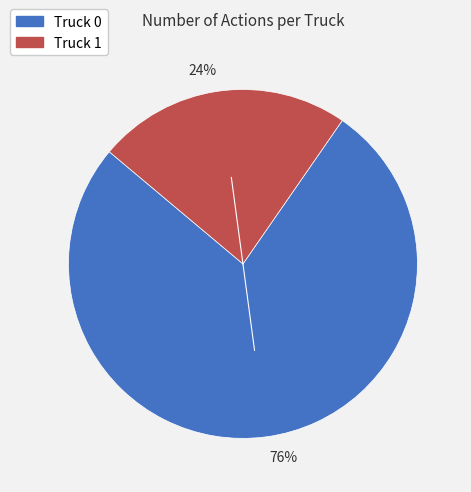

How many segments does this pie chart have?

2